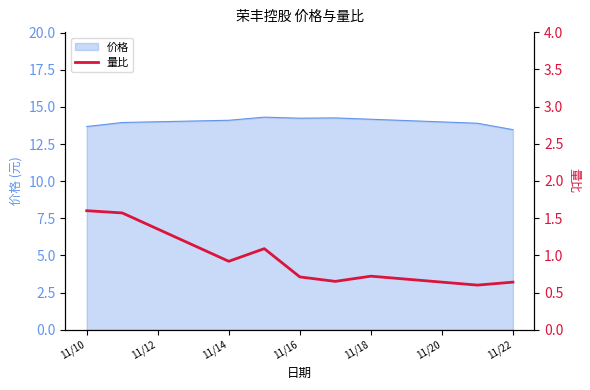

What is the lowest value of the 价格 series?

13.5